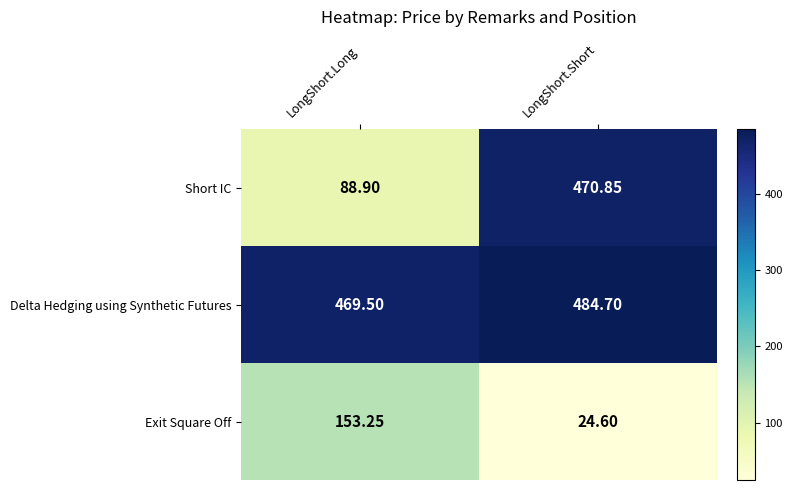

Which series has the widest spread of values?

Short IC